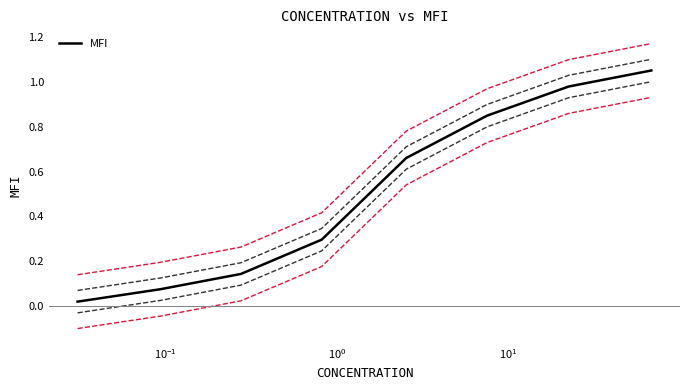

The value at $\mathdefault{10^{-3}}$ is 0.0. True or false?

False